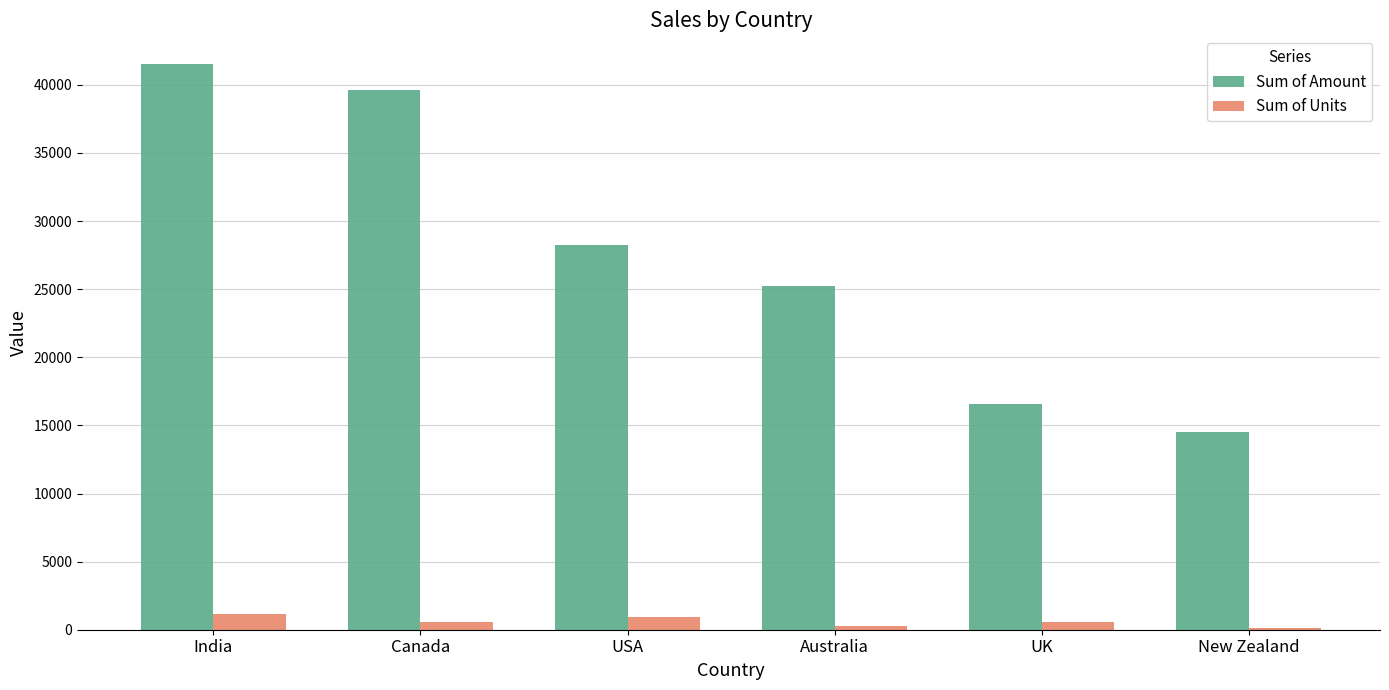

How many series are shown in this chart?

2